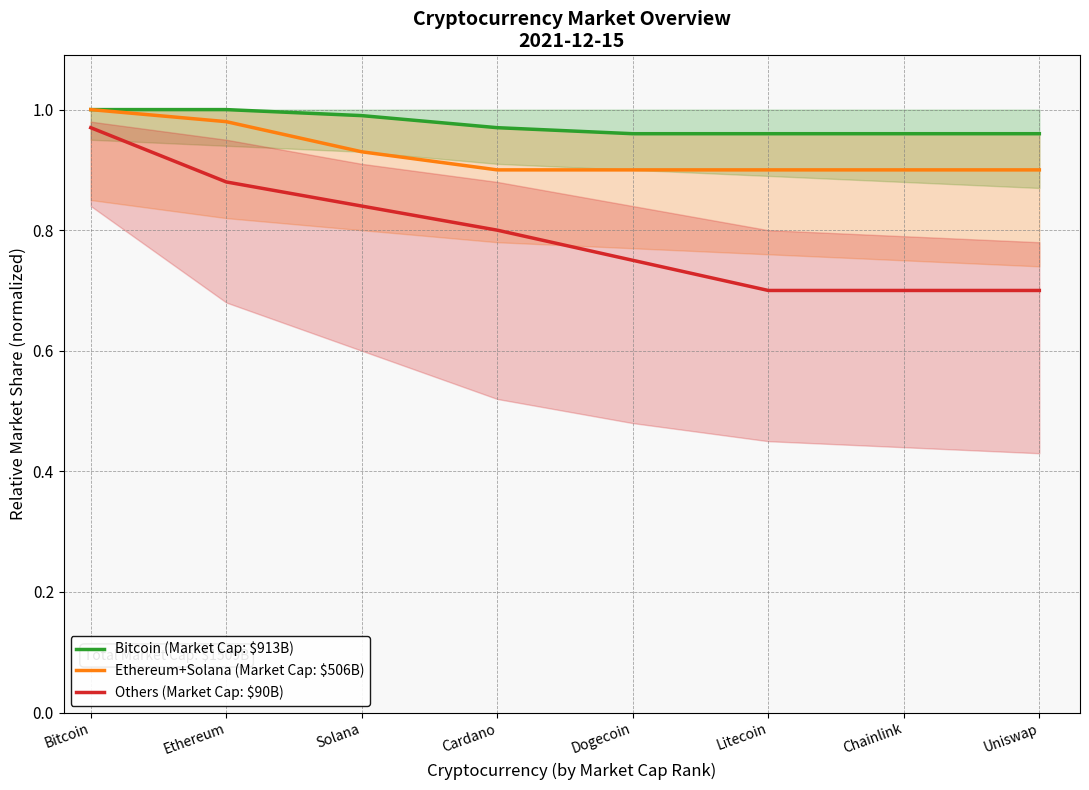

Rank the series by their maximum value, from lowest to highest.

Others (Market Cap: $90B), Bitcoin (Market Cap: $913B), Ethereum+Solana (Market Cap: $506B)